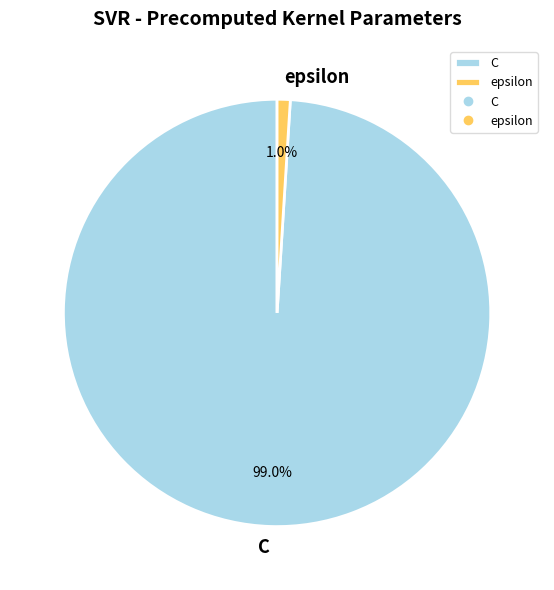

Which slice is the largest?

C